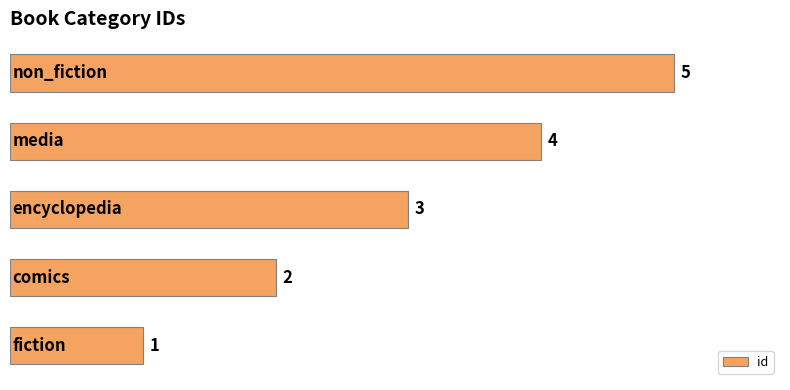

What is the greatest value displayed?

5